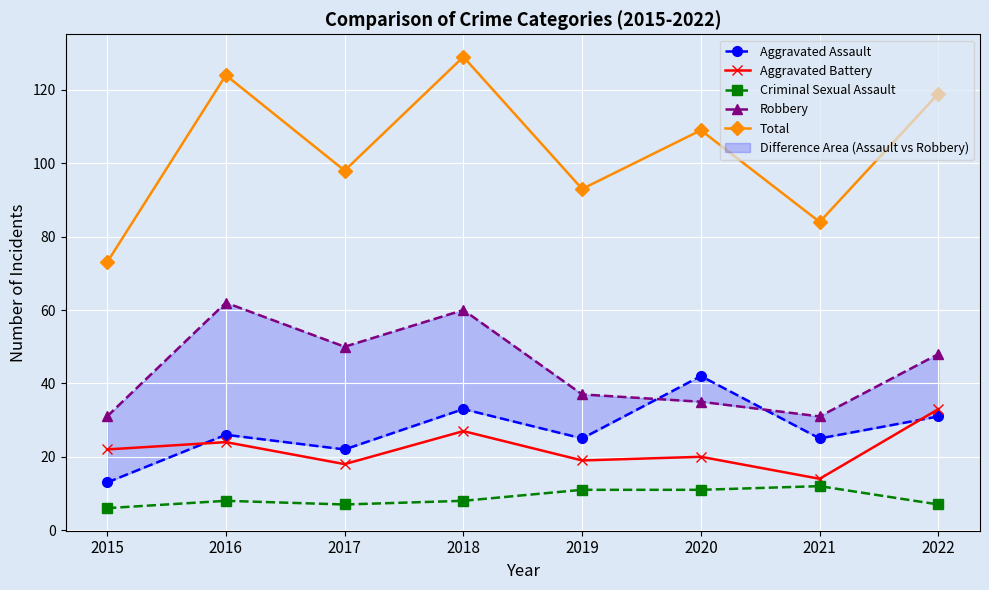

At how many categories does at least one series exceed 124?

1